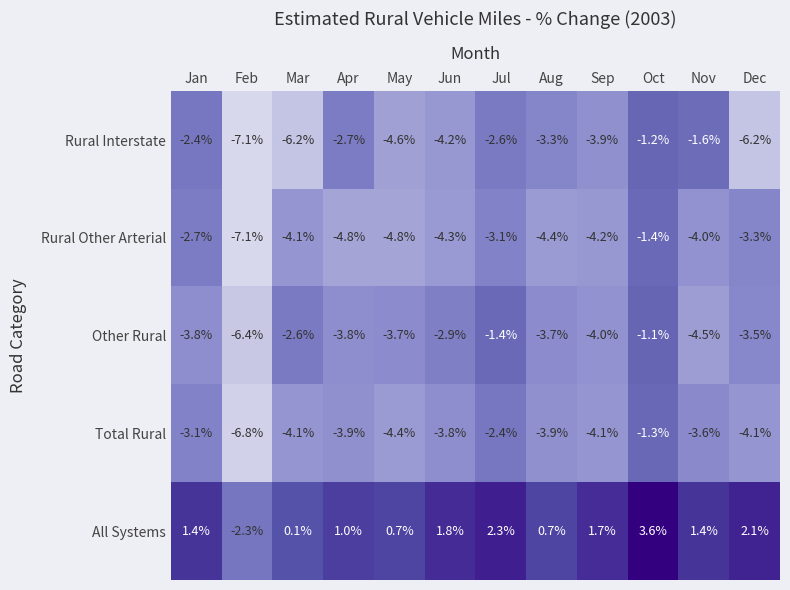

How many values in the Total Rural series exceed -3?

2